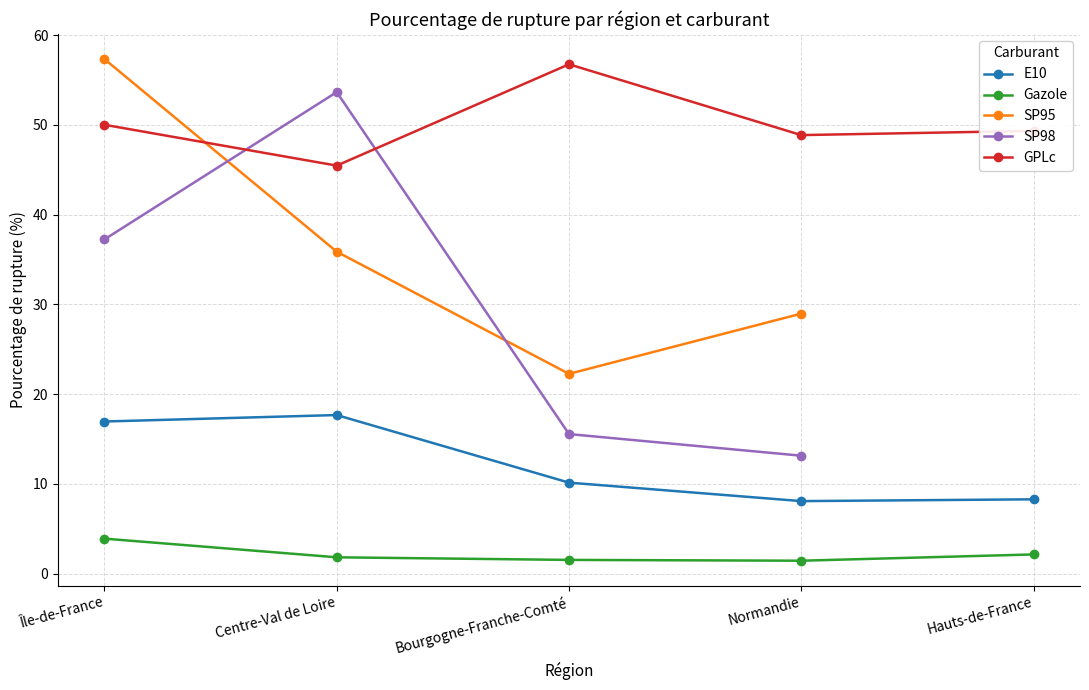

What is the value of the Gazole point at the 2nd from the left?

1.8